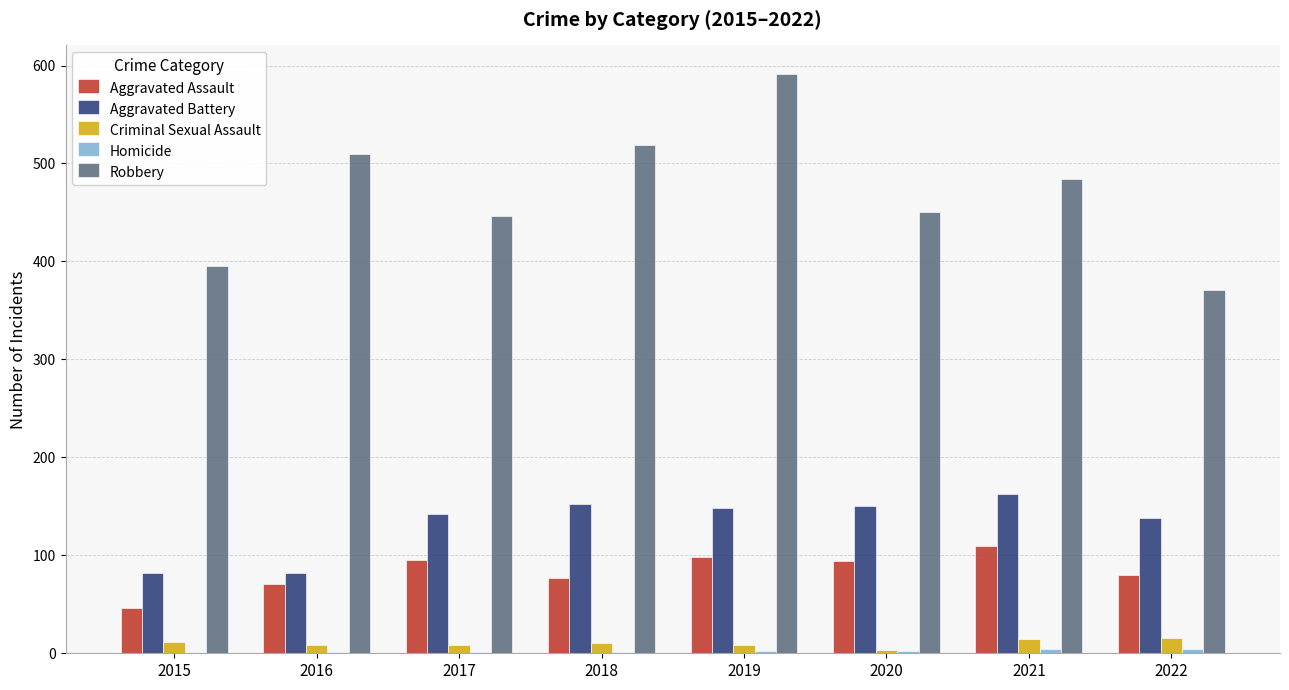

At which category is the sum across all series the highest?

2019